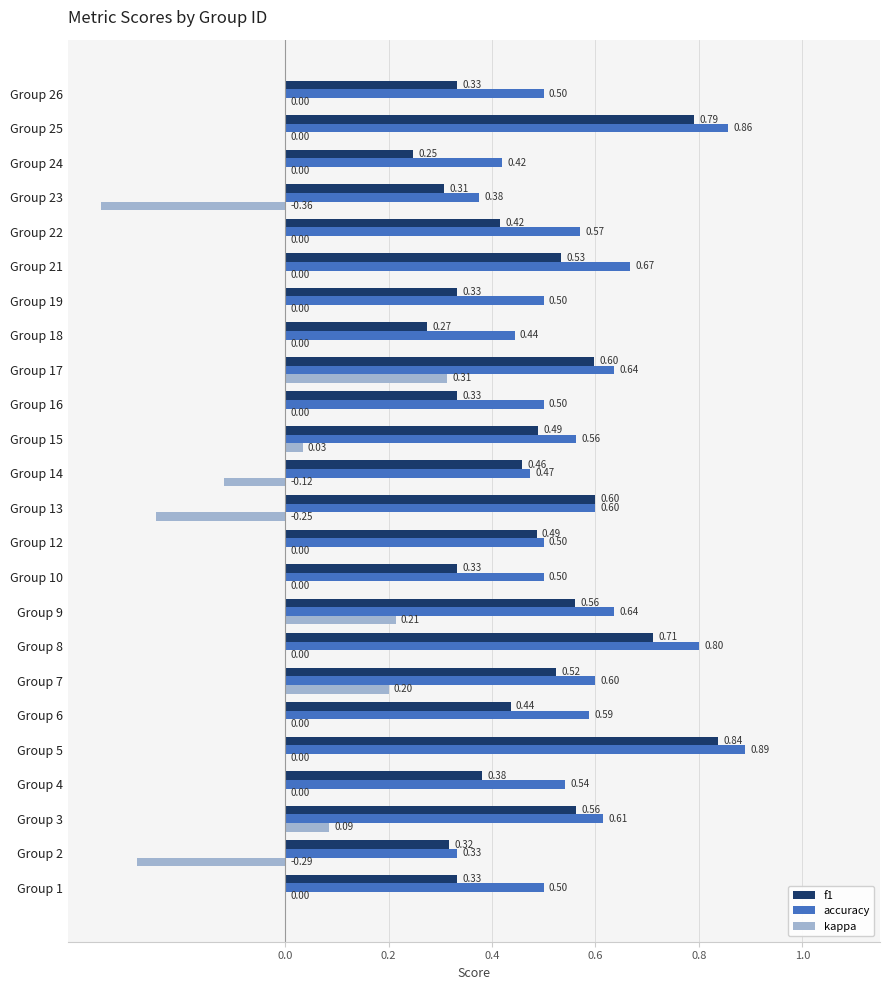

Which series has the largest total across all categories?

accuracy